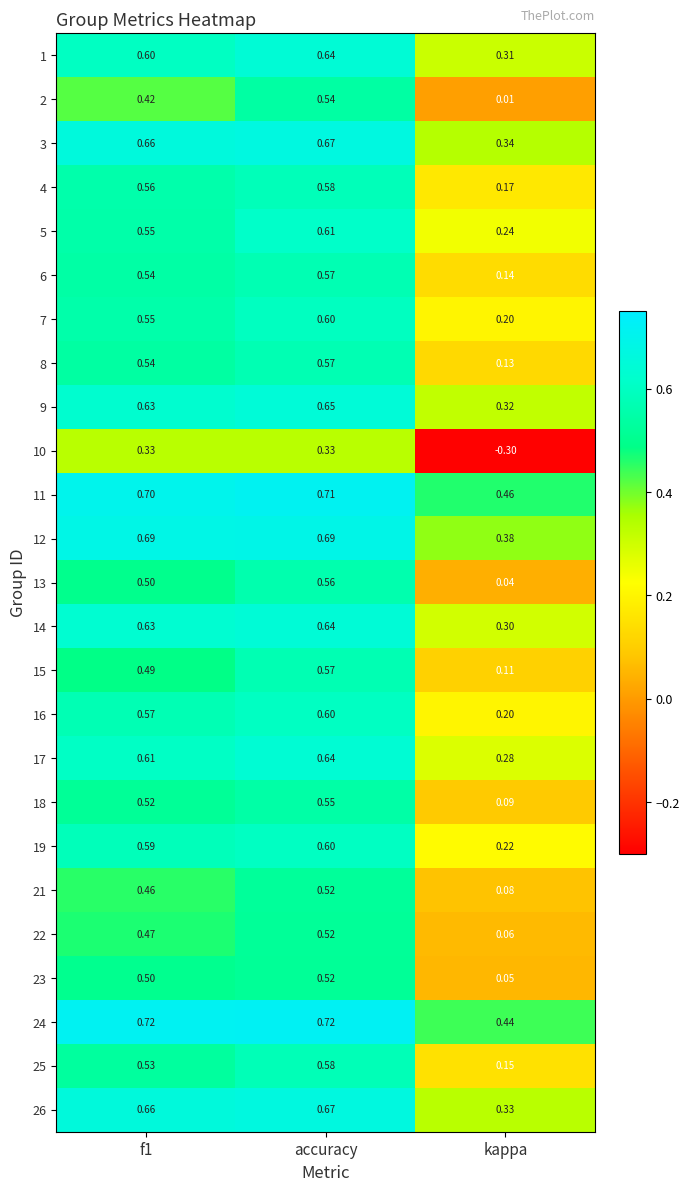

Is the value of 14 at accuracy greater than the value of 4 at accuracy?

Yes